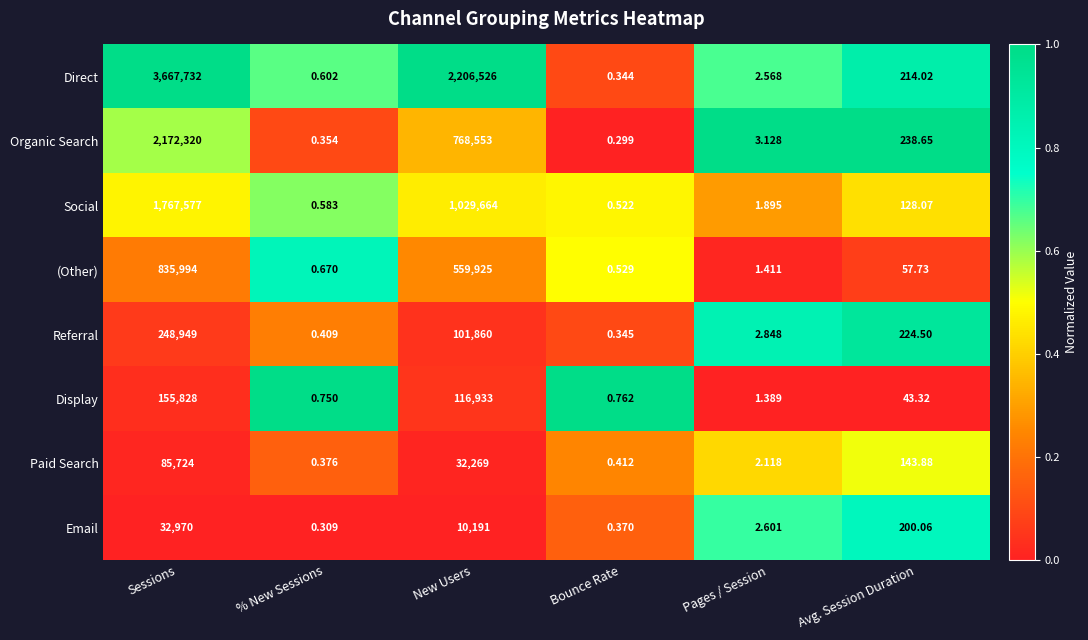

At which label does Organic Search first exceed 238?

Sessions